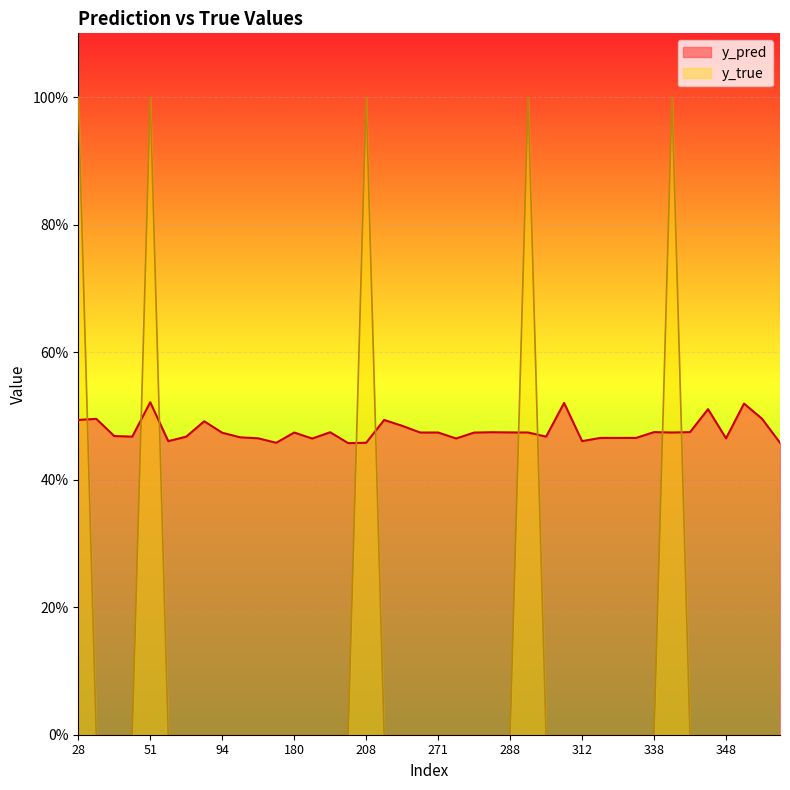

How many interior local peaks does the y_pred series have?

12